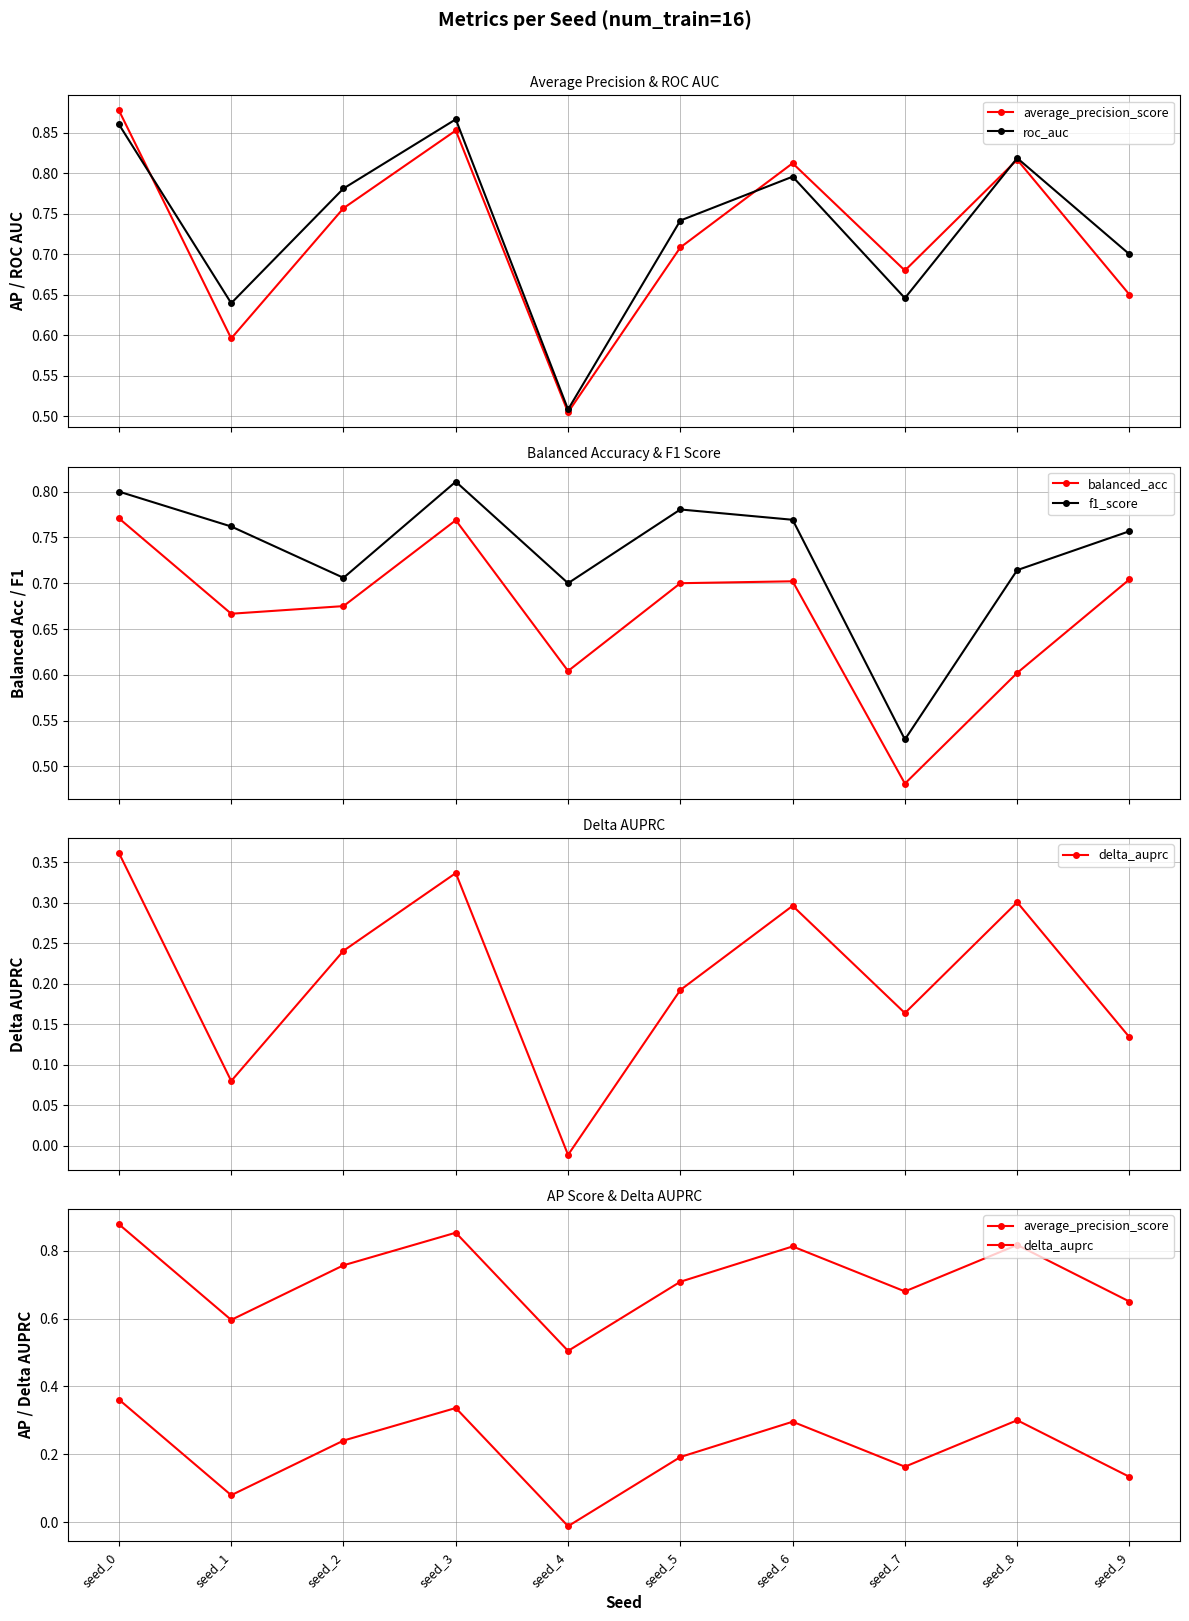

List the series in order of their peak value, highest first.

average_precision_score, roc_auc, f1_score, balanced_acc, delta_auprc